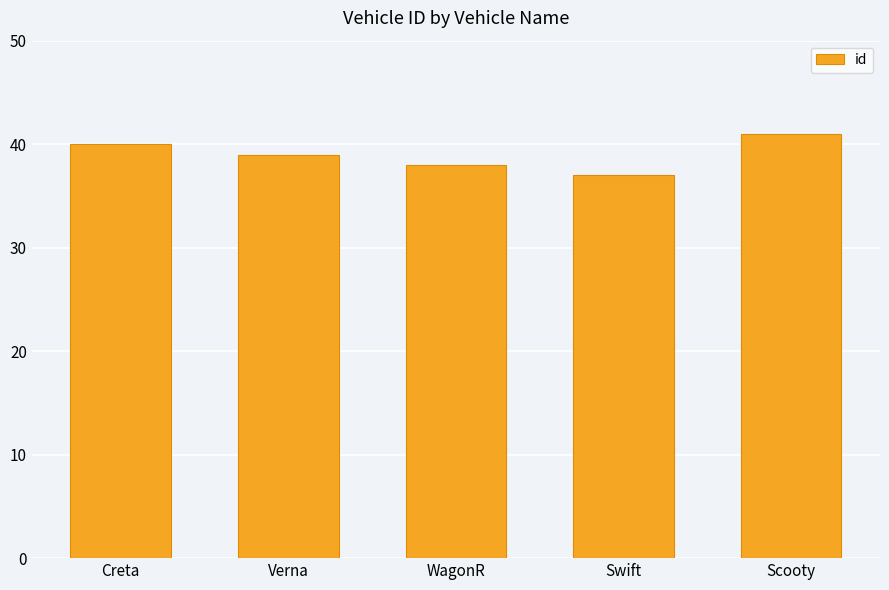

The value at Scooty is 41. True or false?

True